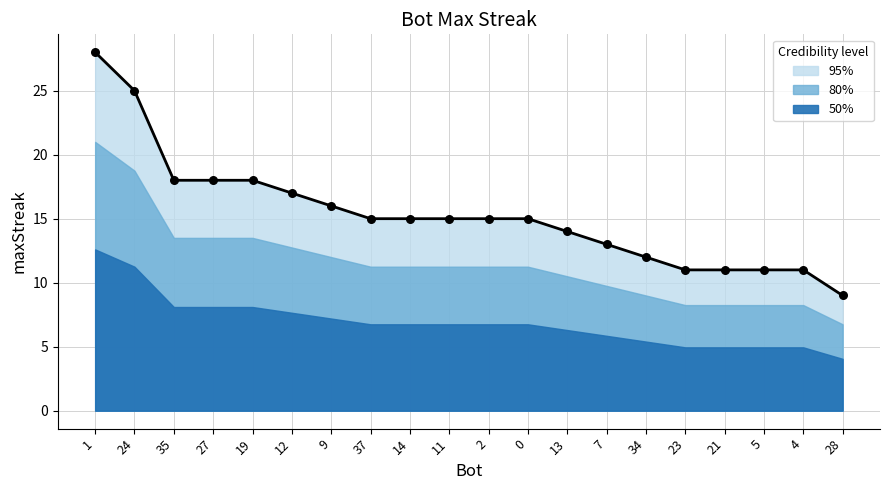

Which has a higher value, 35 or 27?

35